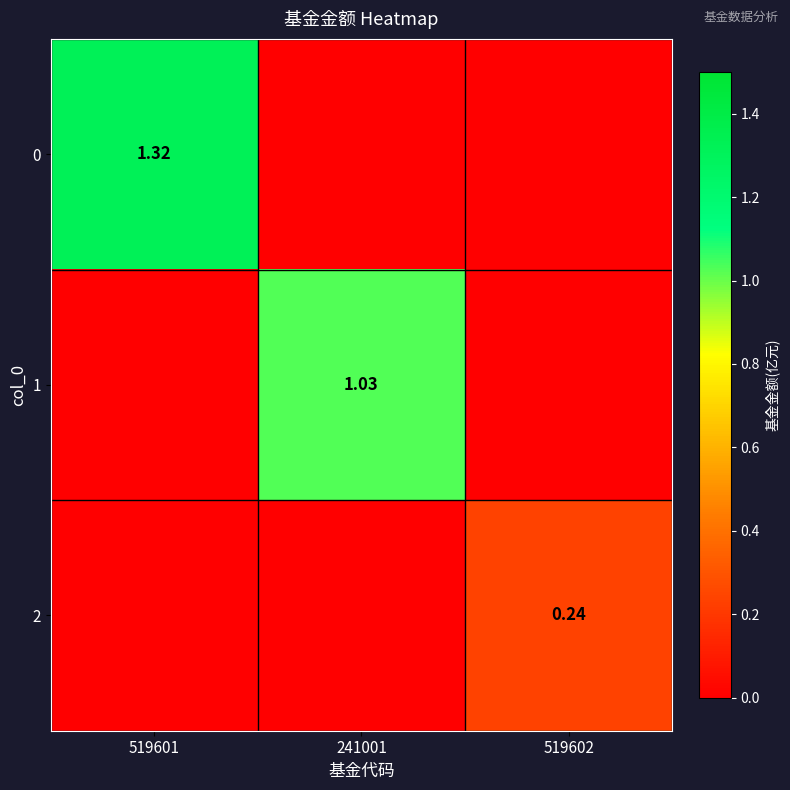

Which has a higher value, 519602 or 519601?

519601